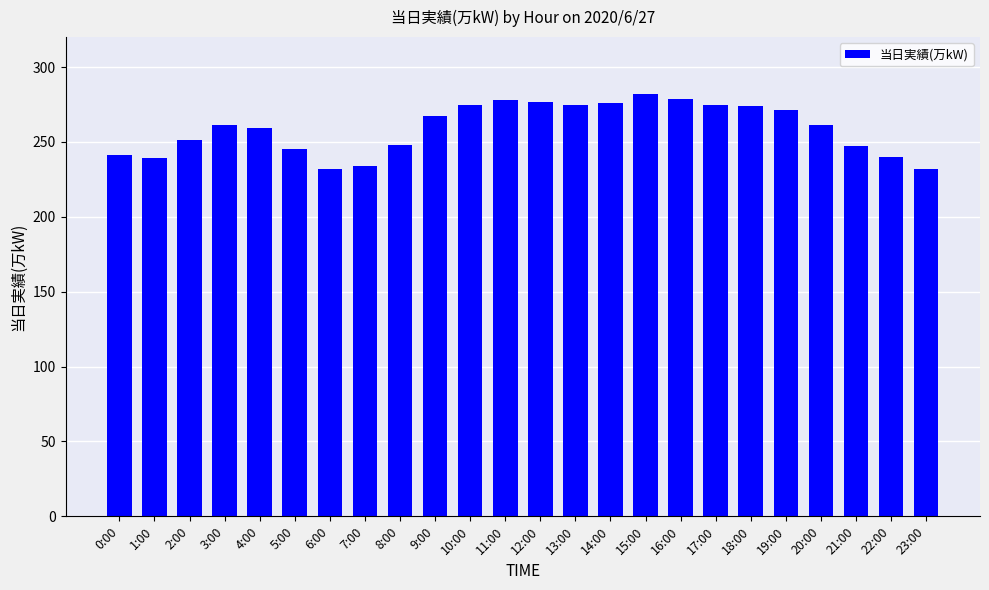

What is the approximate value at 13:00, to the nearest 10?

280